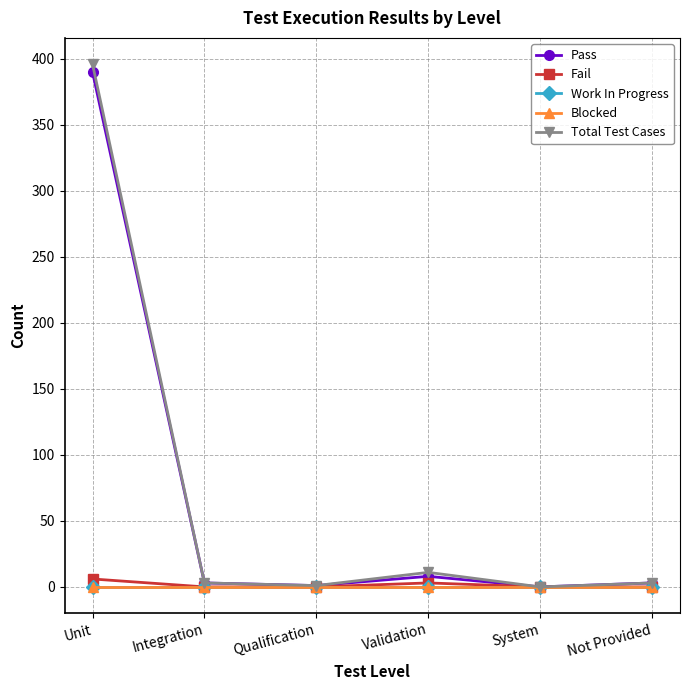

Is the value of Work In Progress at System greater than the value of Fail at Validation?

No